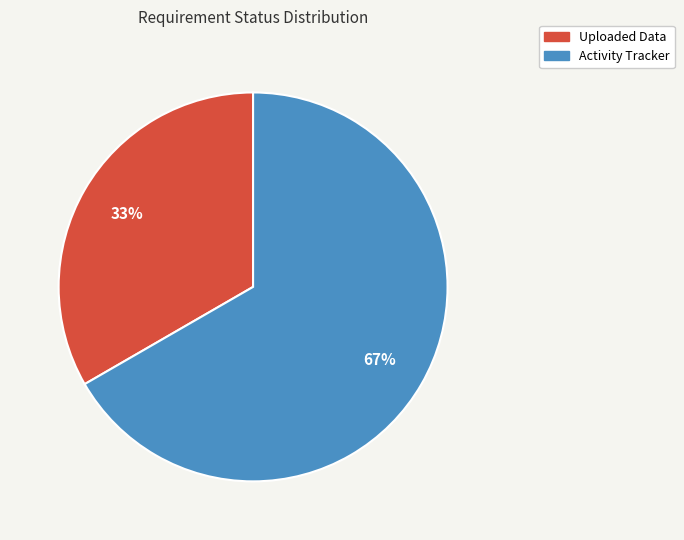

Which category has the biggest portion of the pie?

Activity Tracker